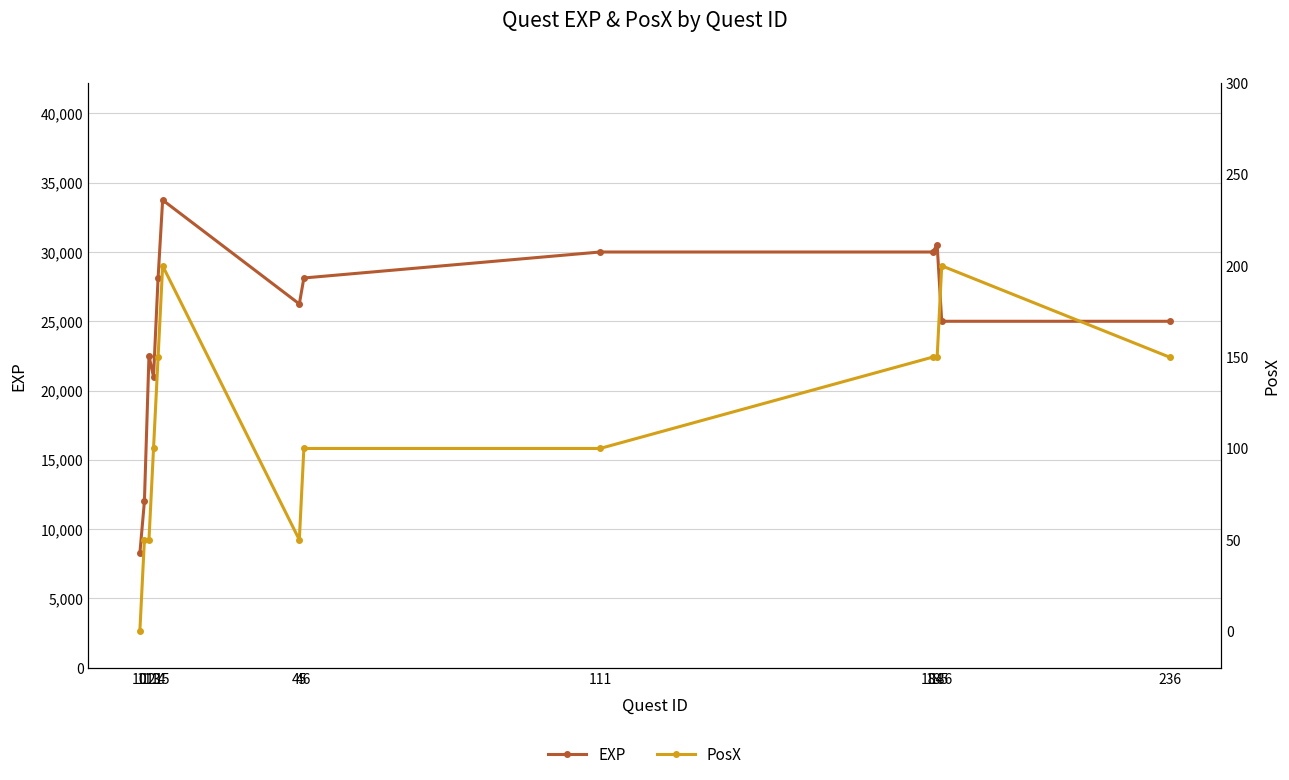

How many positive values does the PosX series have?

12